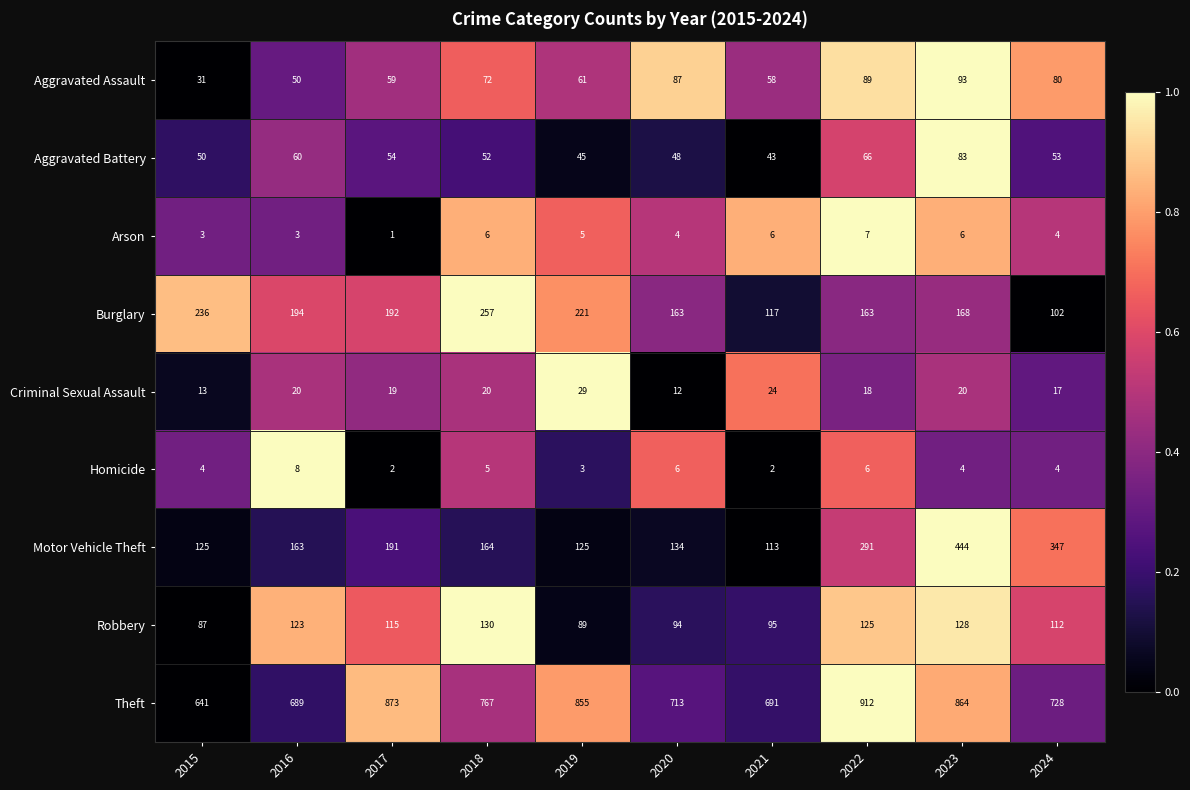

What is the difference between the maximum and second lowest values in the Aggravated Assault series?

43